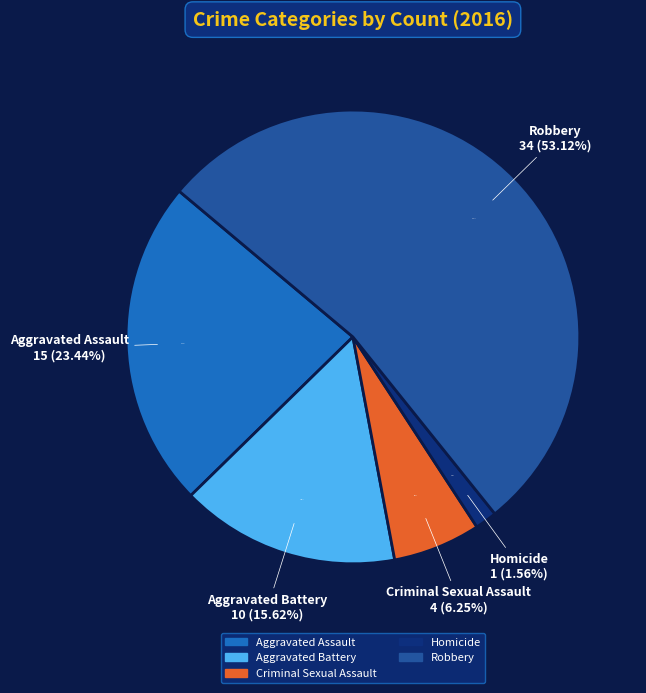

To the nearest percent, what percentage of the pie is Criminal Sexual Assault?

6%